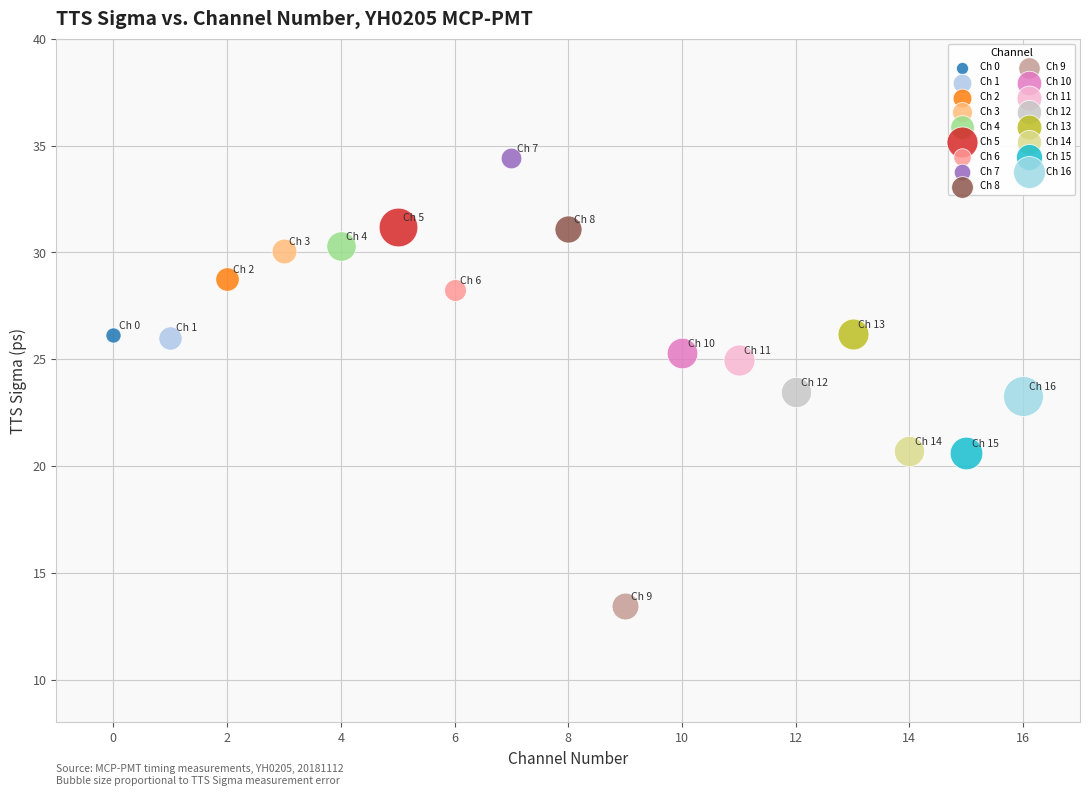

Which series reaches the minimum Y coordinate?

Ch 9